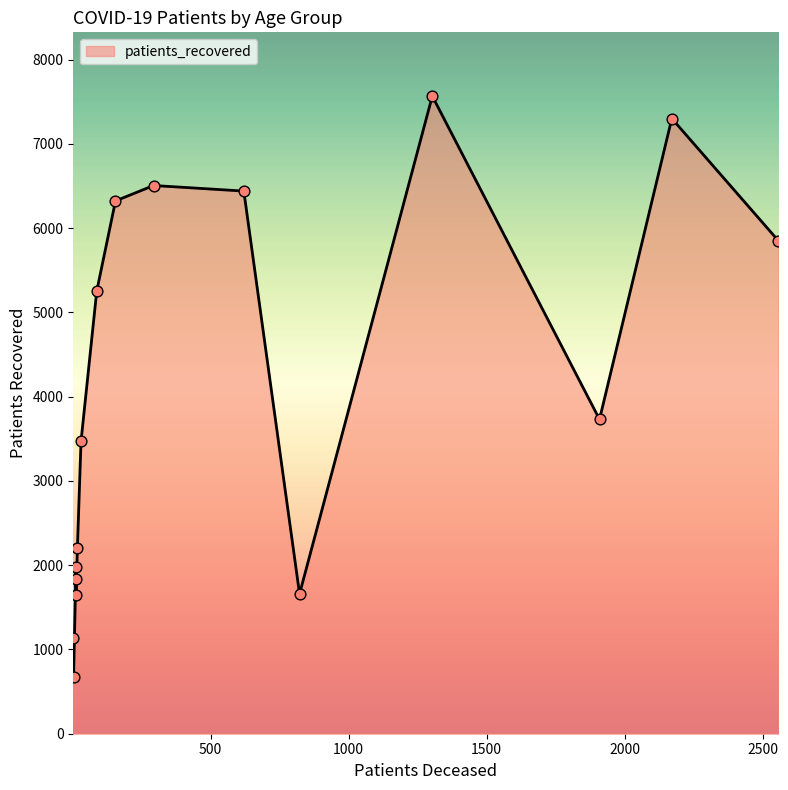

Which series has the largest Y range (max minus min)?

patients_recovered